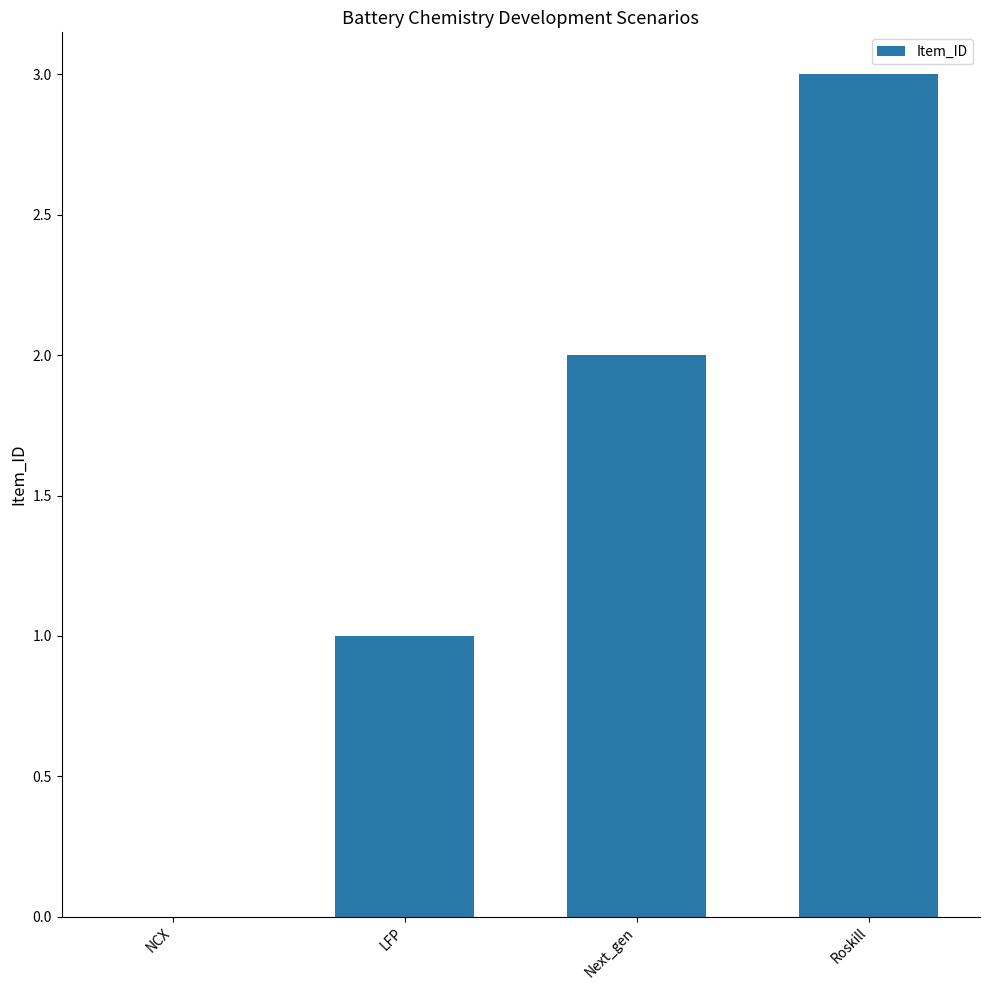

Reading left to right, what are all the values shown in this chart?

NCX=0	LFP=1	Next_gen=2	Roskill=3